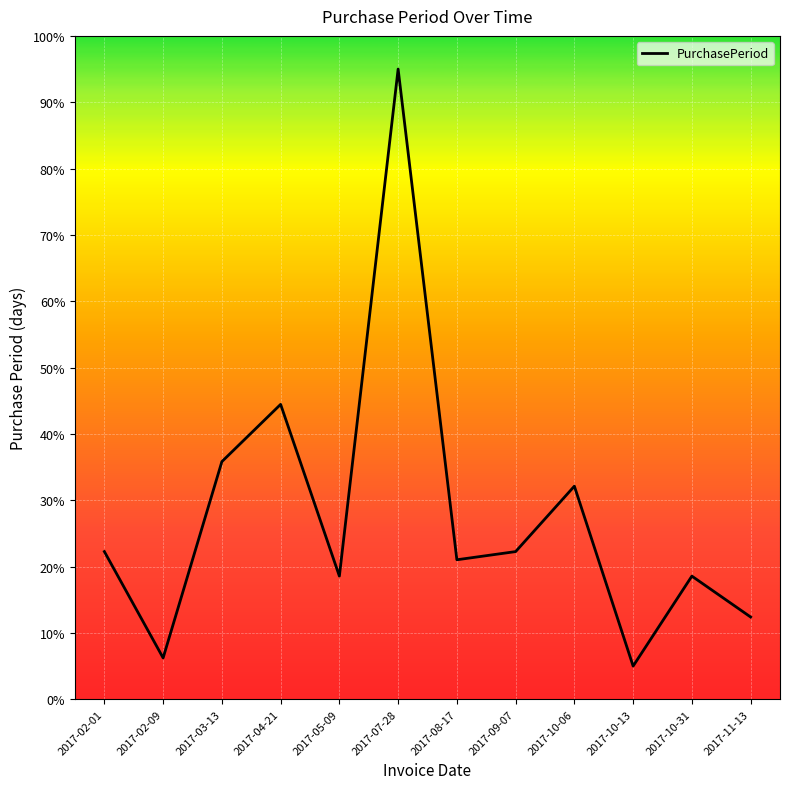

At which category does the data reach its first local peak?

2017-04-21